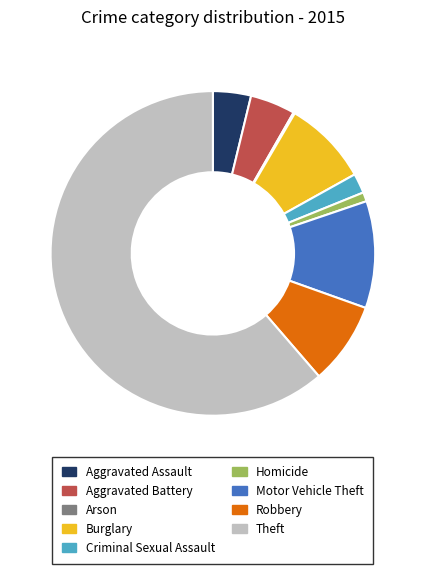

Combined, do Criminal Sexual Assault and Aggravated Assault account for over 50%?

No